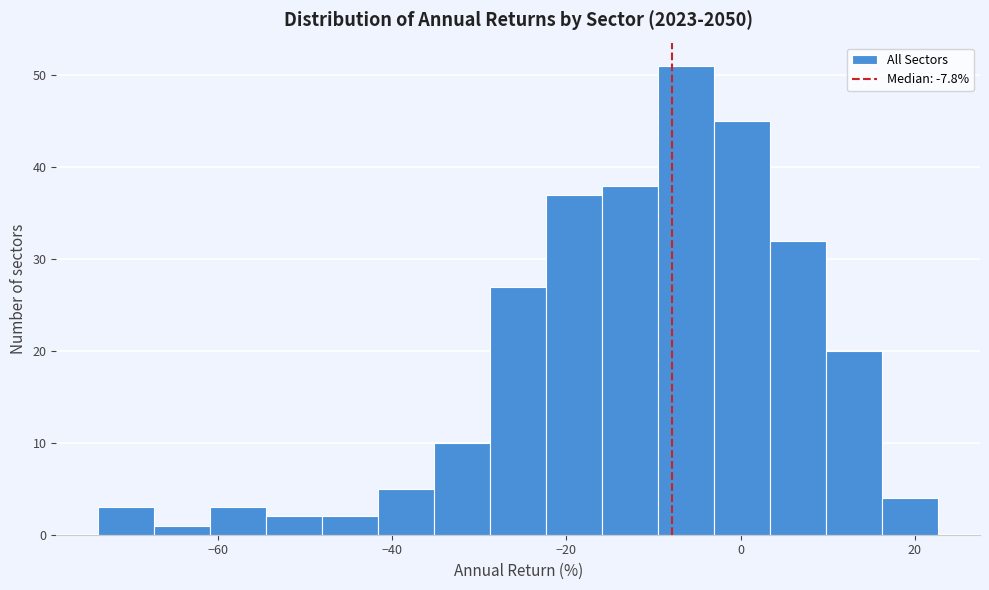

Around what value on the x-axis is the tallest bar? Give the approximate position of its centre, as read against the axis.

-6